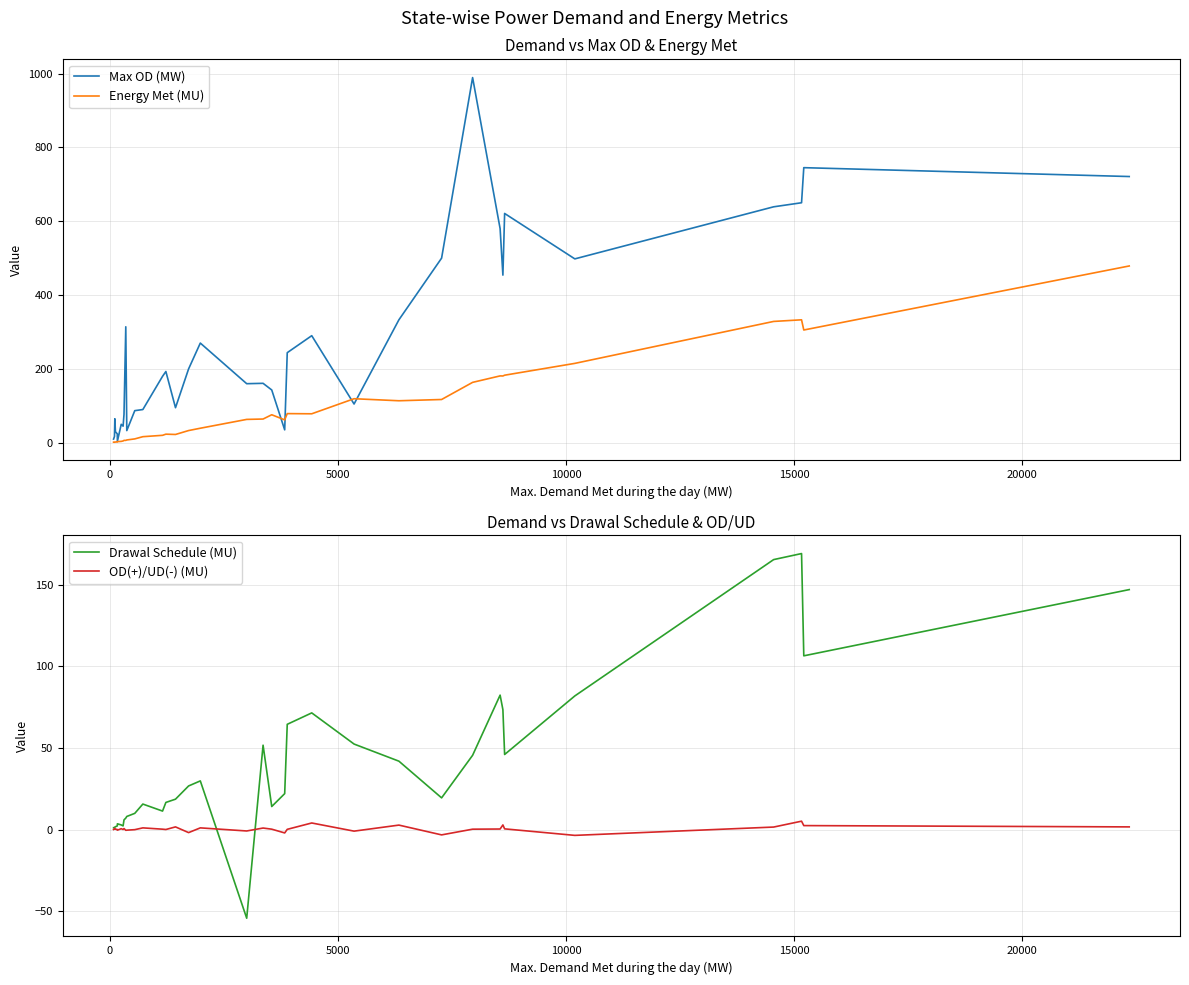

Does the chart have visible grid lines?

Yes